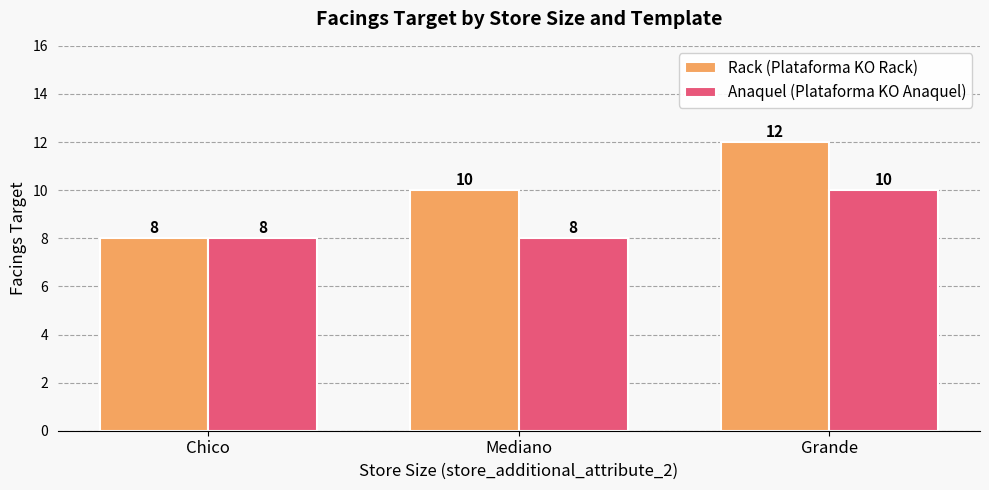

At which category is the sum across all series the highest?

Grande